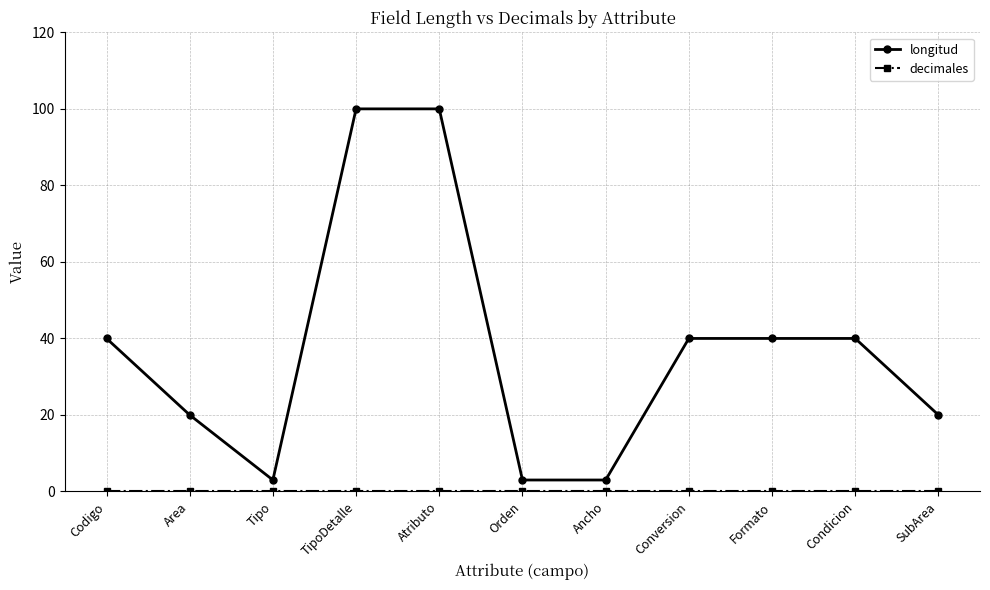

What is the difference between the maximum and minimum values in the longitud series?

97